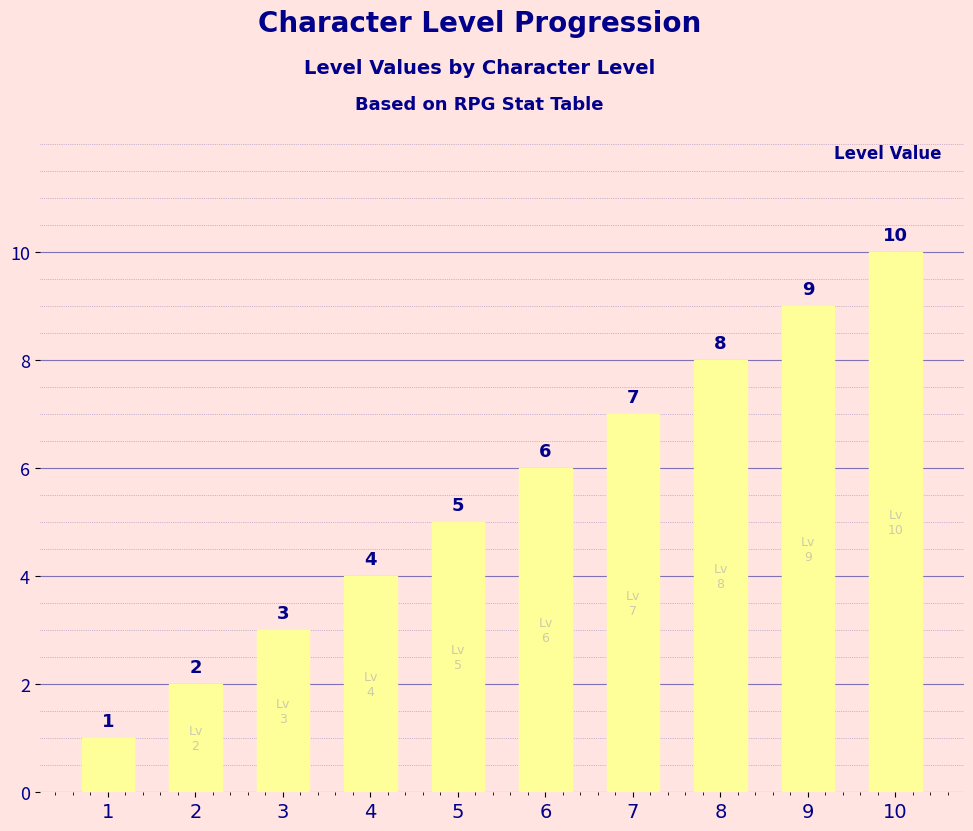

How many series are shown in this chart?

1